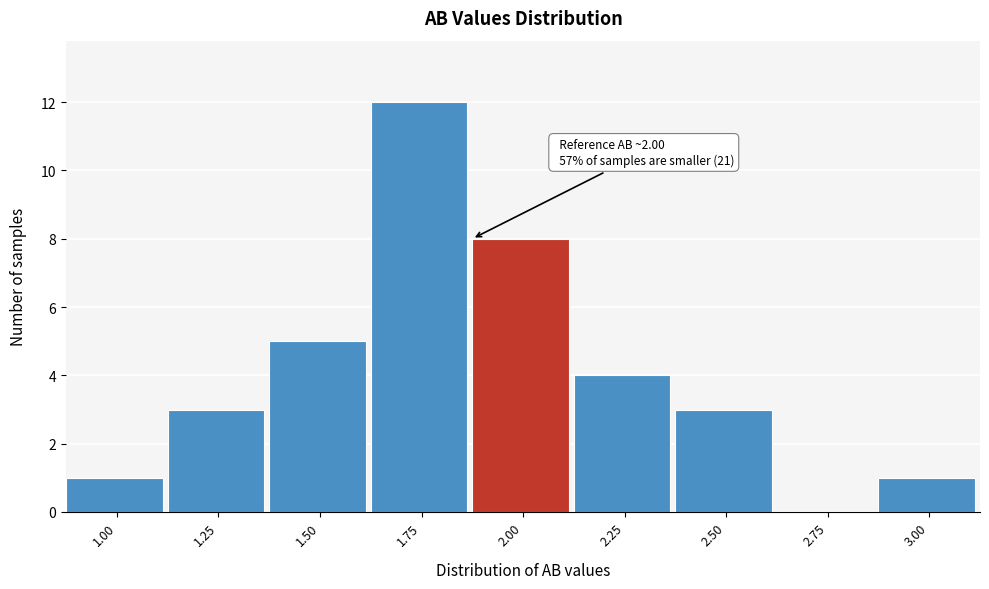

Reading left to right, list all the values displayed in this chart.

1.00=1	1.25=3	1.50=5	1.75=12	2.00=8	2.25=4	2.50=3	2.75=0	3.00=1